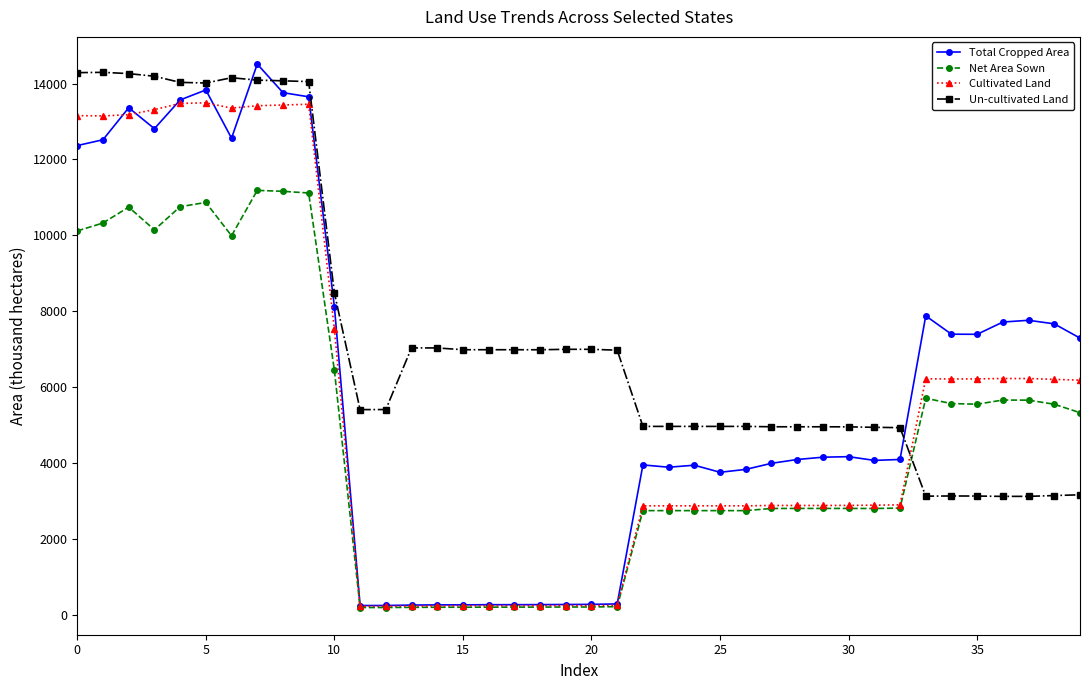

Which series has the largest range (max minus min)?

Total Cropped Area